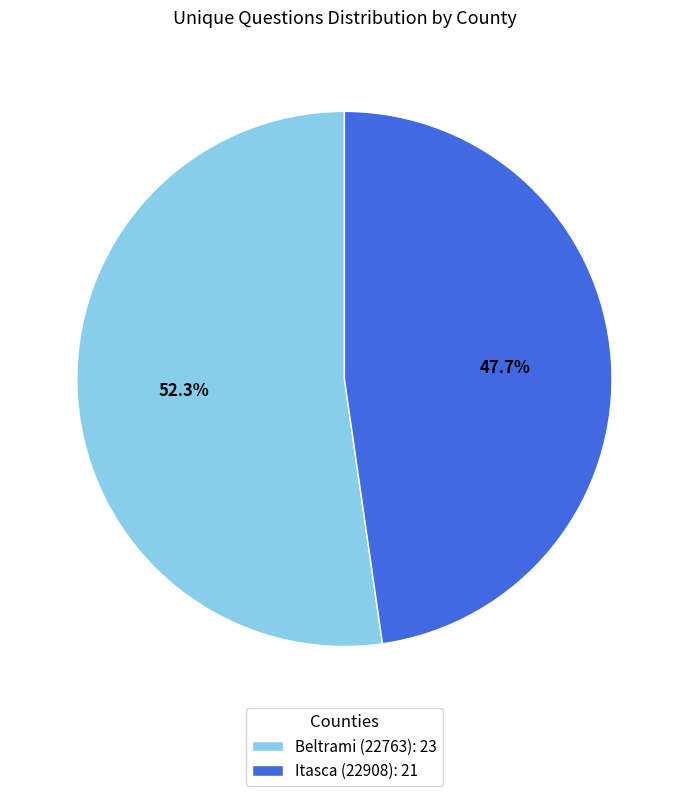

Count the number of slices in the pie.

2